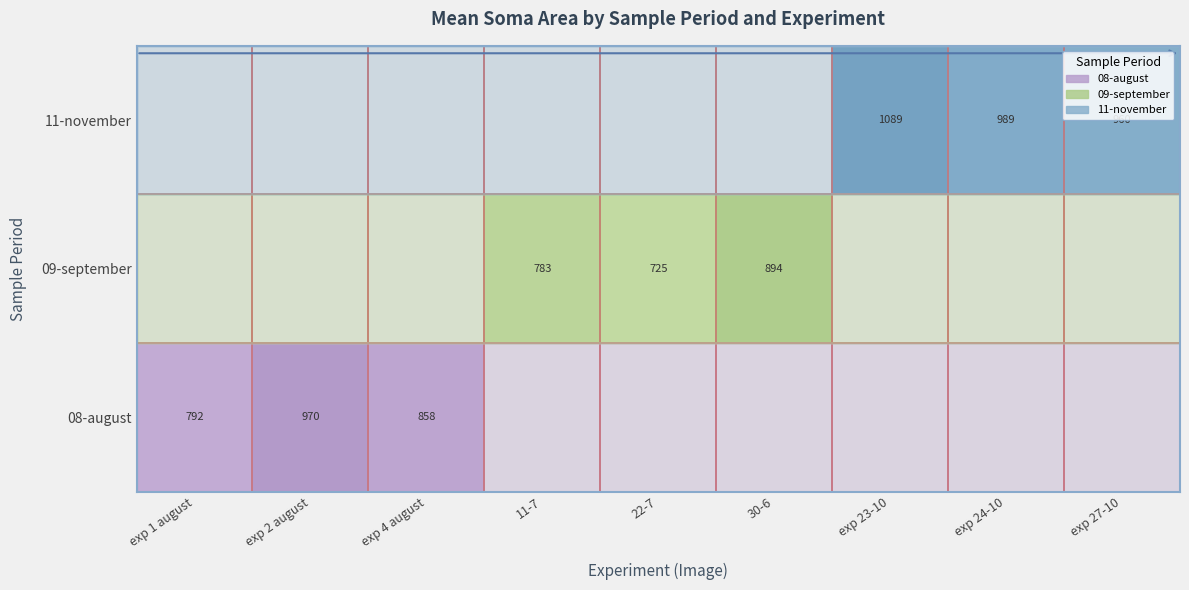

The value of 09-september at exp 1 august is 0.0. True or false?

True